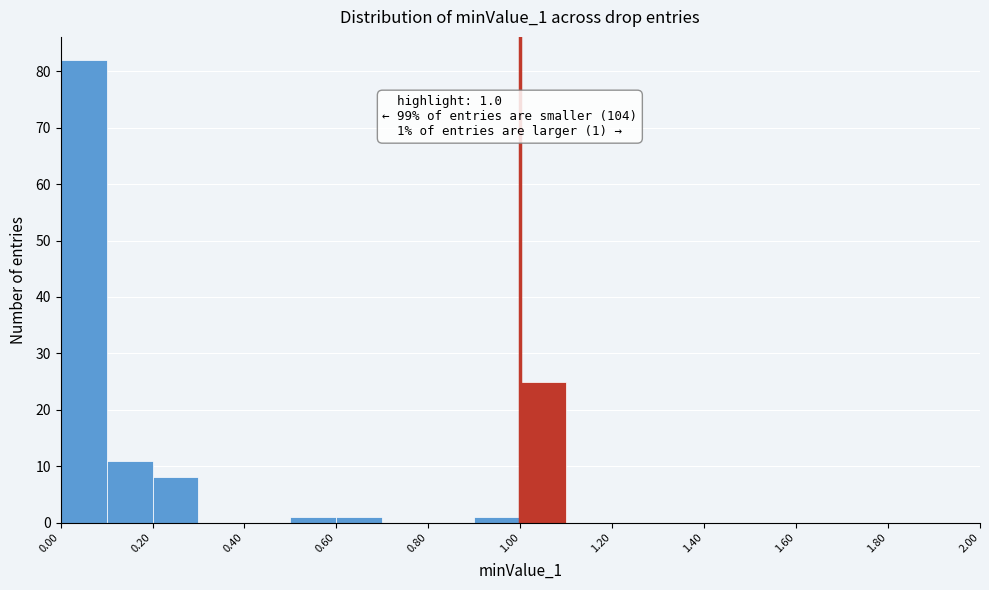

Over which range of the x-axis is the bar tallest?

0.0 to 0.1